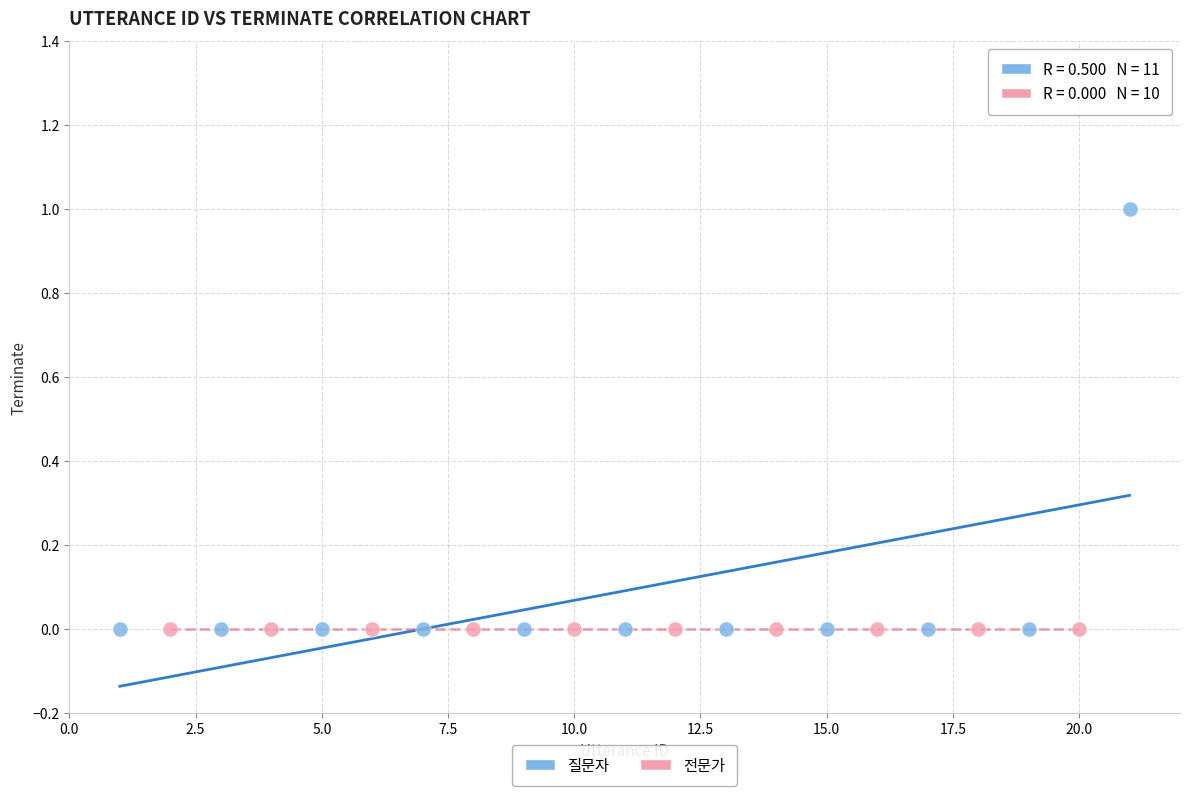

Which series reaches the maximum Y coordinate?

질문자